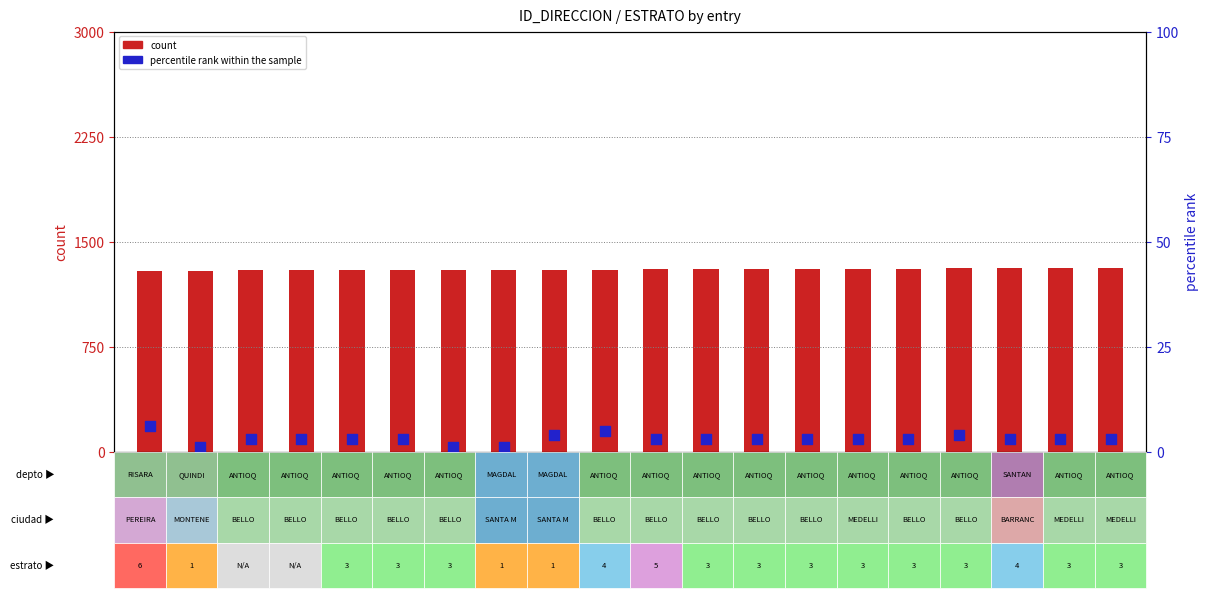

At which category is the sum across all series the highest?

ID_1311